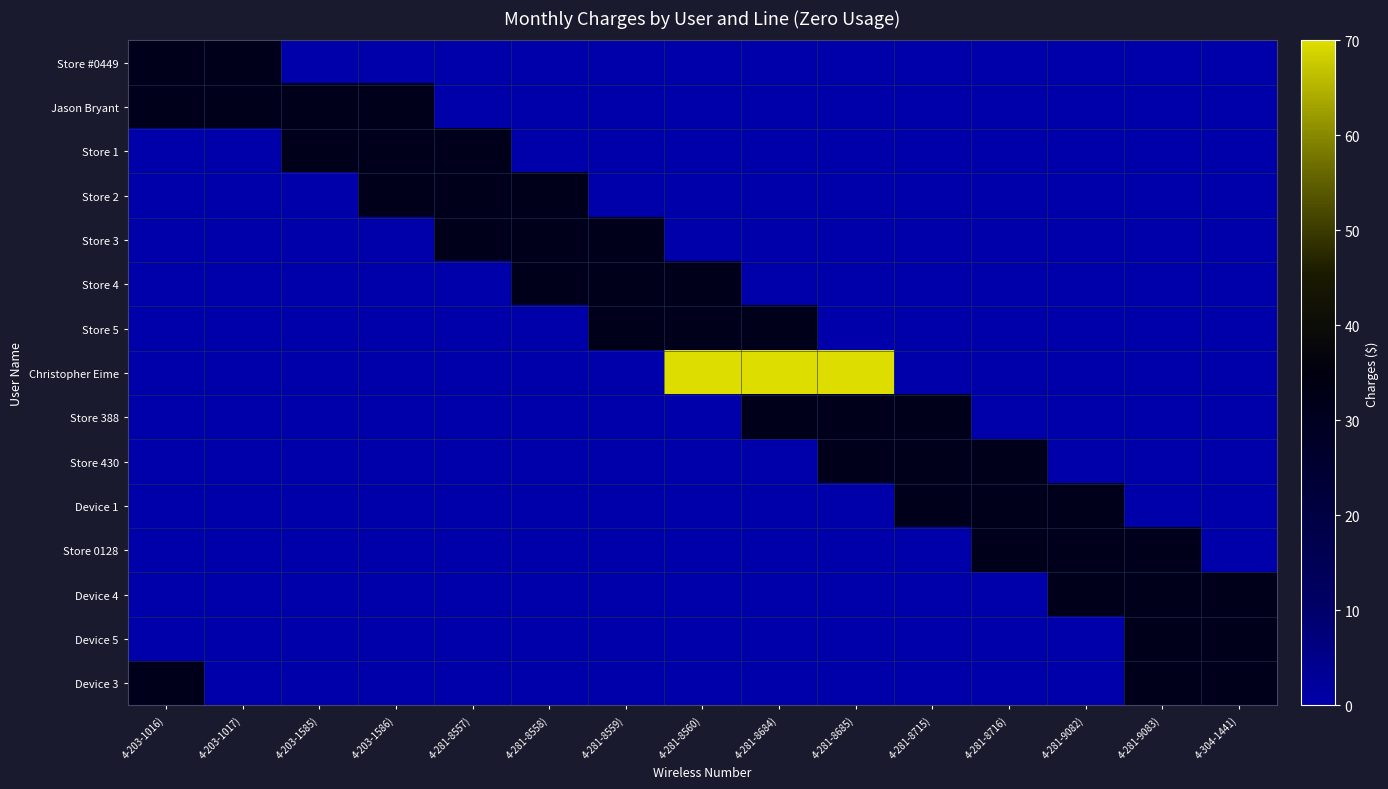

Reading right to left, transcribe all the data shown in this chart.

Store #0449: 4-304-1441)=0.0	4-281-9083)=0.0	4-281-9082)=0.0	4-281-8716)=0.0	4-281-8715)=0.0	4-281-8685)=0.0	4-281-8684)=0.0	4-281-8560)=0.0	4-281-8559)=0.0	4-281-8558)=0.0	4-281-8557)=0.0	4-203-1586)=0.0	4-203-1585)=0.0	4-203-1017)=31.5	4-203-1016)=31.5
Jason Bryant: 4-304-1441)=0.0	4-281-9083)=0.0	4-281-9082)=0.0	4-281-8716)=0.0	4-281-8715)=0.0	4-281-8685)=0.0	4-281-8684)=0.0	4-281-8560)=0.0	4-281-8559)=0.0	4-281-8558)=0.0	4-281-8557)=0.0	4-203-1586)=31.5	4-203-1585)=31.5	4-203-1017)=31.5	4-203-1016)=31.5
Store 1: 4-304-1441)=0.0	4-281-9083)=0.0	4-281-9082)=0.0	4-281-8716)=0.0	4-281-8715)=0.0	4-281-8685)=0.0	4-281-8684)=0.0	4-281-8560)=0.0	4-281-8559)=0.0	4-281-8558)=0.0	4-281-8557)=31.5	4-203-1586)=31.5	4-203-1585)=31.5	4-203-1017)=0.0	4-203-1016)=0.0
Store 2: 4-304-1441)=0.0	4-281-9083)=0.0	4-281-9082)=0.0	4-281-8716)=0.0	4-281-8715)=0.0	4-281-8685)=0.0	4-281-8684)=0.0	4-281-8560)=0.0	4-281-8559)=0.0	4-281-8558)=31.5	4-281-8557)=31.5	4-203-1586)=31.5	4-203-1585)=0.0	4-203-1017)=0.0	4-203-1016)=0.0
Store 3: 4-304-1441)=0.0	4-281-9083)=0.0	4-281-9082)=0.0	4-281-8716)=0.0	4-281-8715)=0.0	4-281-8685)=0.0	4-281-8684)=0.0	4-281-8560)=0.0	4-281-8559)=31.5	4-281-8558)=31.5	4-281-8557)=31.5	4-203-1586)=0.0	4-203-1585)=0.0	4-203-1017)=0.0	4-203-1016)=0.0
Store 4: 4-304-1441)=0.0	4-281-9083)=0.0	4-281-9082)=0.0	4-281-8716)=0.0	4-281-8715)=0.0	4-281-8685)=0.0	4-281-8684)=0.0	4-281-8560)=31.5	4-281-8559)=31.5	4-281-8558)=31.5	4-281-8557)=0.0	4-203-1586)=0.0	4-203-1585)=0.0	4-203-1017)=0.0	4-203-1016)=0.0
Store 5: 4-304-1441)=0.0	4-281-9083)=0.0	4-281-9082)=0.0	4-281-8716)=0.0	4-281-8715)=0.0	4-281-8685)=0.0	4-281-8684)=31.5	4-281-8560)=31.5	4-281-8559)=31.5	4-281-8558)=0.0	4-281-8557)=0.0	4-203-1586)=0.0	4-203-1585)=0.0	4-203-1017)=0.0	4-203-1016)=0.0
Christopher Eime: 4-304-1441)=0.0	4-281-9083)=0.0	4-281-9082)=0.0	4-281-8716)=0.0	4-281-8715)=0.0	4-281-8685)=70.0	4-281-8684)=70.0	4-281-8560)=70.0	4-281-8559)=0.0	4-281-8558)=0.0	4-281-8557)=0.0	4-203-1586)=0.0	4-203-1585)=0.0	4-203-1017)=0.0	4-203-1016)=0.0
Store 388: 4-304-1441)=0.0	4-281-9083)=0.0	4-281-9082)=0.0	4-281-8716)=0.0	4-281-8715)=31.5	4-281-8685)=31.5	4-281-8684)=31.5	4-281-8560)=0.0	4-281-8559)=0.0	4-281-8558)=0.0	4-281-8557)=0.0	4-203-1586)=0.0	4-203-1585)=0.0	4-203-1017)=0.0	4-203-1016)=0.0
Store 430: 4-304-1441)=0.0	4-281-9083)=0.0	4-281-9082)=0.0	4-281-8716)=31.5	4-281-8715)=31.5	4-281-8685)=31.5	4-281-8684)=0.0	4-281-8560)=0.0	4-281-8559)=0.0	4-281-8558)=0.0	4-281-8557)=0.0	4-203-1586)=0.0	4-203-1585)=0.0	4-203-1017)=0.0	4-203-1016)=0.0
Device 1: 4-304-1441)=0.0	4-281-9083)=0.0	4-281-9082)=31.5	4-281-8716)=31.5	4-281-8715)=31.5	4-281-8685)=0.0	4-281-8684)=0.0	4-281-8560)=0.0	4-281-8559)=0.0	4-281-8558)=0.0	4-281-8557)=0.0	4-203-1586)=0.0	4-203-1585)=0.0	4-203-1017)=0.0	4-203-1016)=0.0
Store 0128: 4-304-1441)=0.0	4-281-9083)=31.5	4-281-9082)=31.5	4-281-8716)=31.5	4-281-8715)=0.0	4-281-8685)=0.0	4-281-8684)=0.0	4-281-8560)=0.0	4-281-8559)=0.0	4-281-8558)=0.0	4-281-8557)=0.0	4-203-1586)=0.0	4-203-1585)=0.0	4-203-1017)=0.0	4-203-1016)=0.0
Device 4: 4-304-1441)=31.5	4-281-9083)=31.5	4-281-9082)=31.5	4-281-8716)=0.0	4-281-8715)=0.0	4-281-8685)=0.0	4-281-8684)=0.0	4-281-8560)=0.0	4-281-8559)=0.0	4-281-8558)=0.0	4-281-8557)=0.0	4-203-1586)=0.0	4-203-1585)=0.0	4-203-1017)=0.0	4-203-1016)=0.0
Device 5: 4-304-1441)=31.5	4-281-9083)=31.5	4-281-9082)=0.0	4-281-8716)=0.0	4-281-8715)=0.0	4-281-8685)=0.0	4-281-8684)=0.0	4-281-8560)=0.0	4-281-8559)=0.0	4-281-8558)=0.0	4-281-8557)=0.0	4-203-1586)=0.0	4-203-1585)=0.0	4-203-1017)=0.0	4-203-1016)=0.0
Device 3: 4-304-1441)=31.5	4-281-9083)=31.5	4-281-9082)=0.0	4-281-8716)=0.0	4-281-8715)=0.0	4-281-8685)=0.0	4-281-8684)=0.0	4-281-8560)=0.0	4-281-8559)=0.0	4-281-8558)=0.0	4-281-8557)=0.0	4-203-1586)=0.0	4-203-1585)=0.0	4-203-1017)=0.0	4-203-1016)=31.5